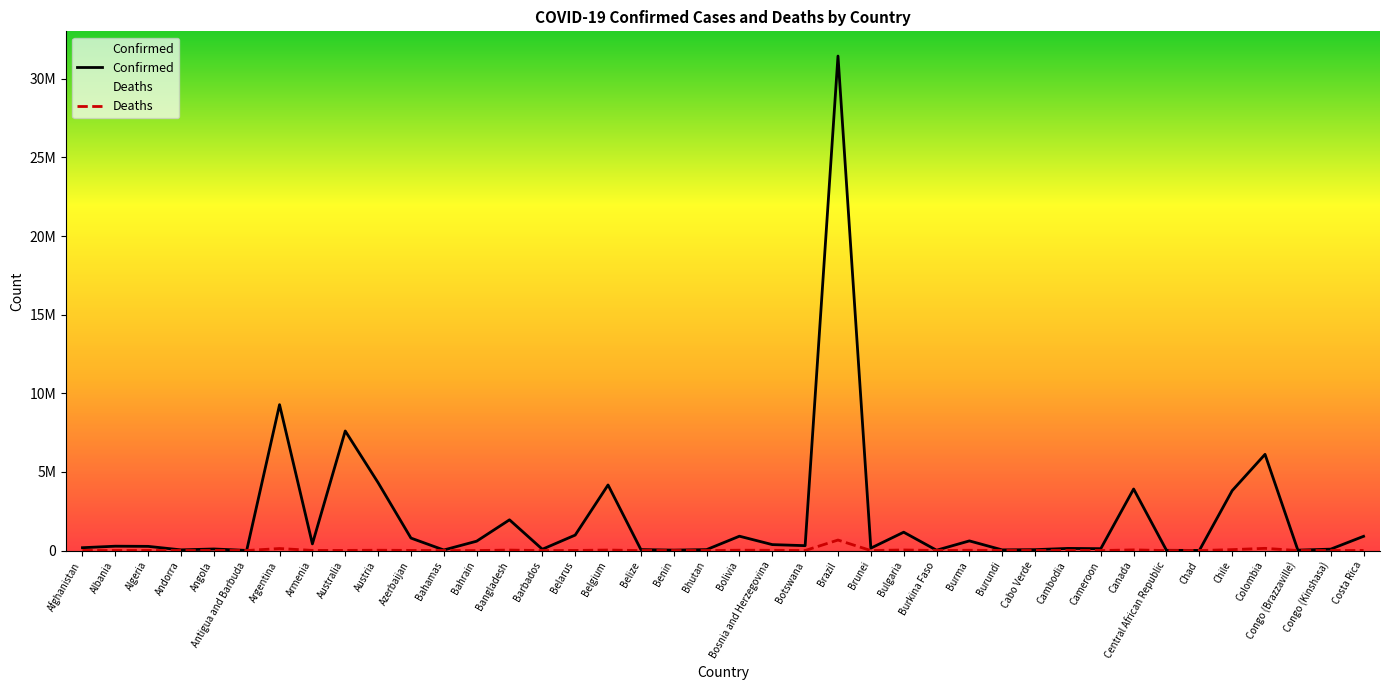

List the series in order of their peak value, lowest first.

Deaths, Confirmed